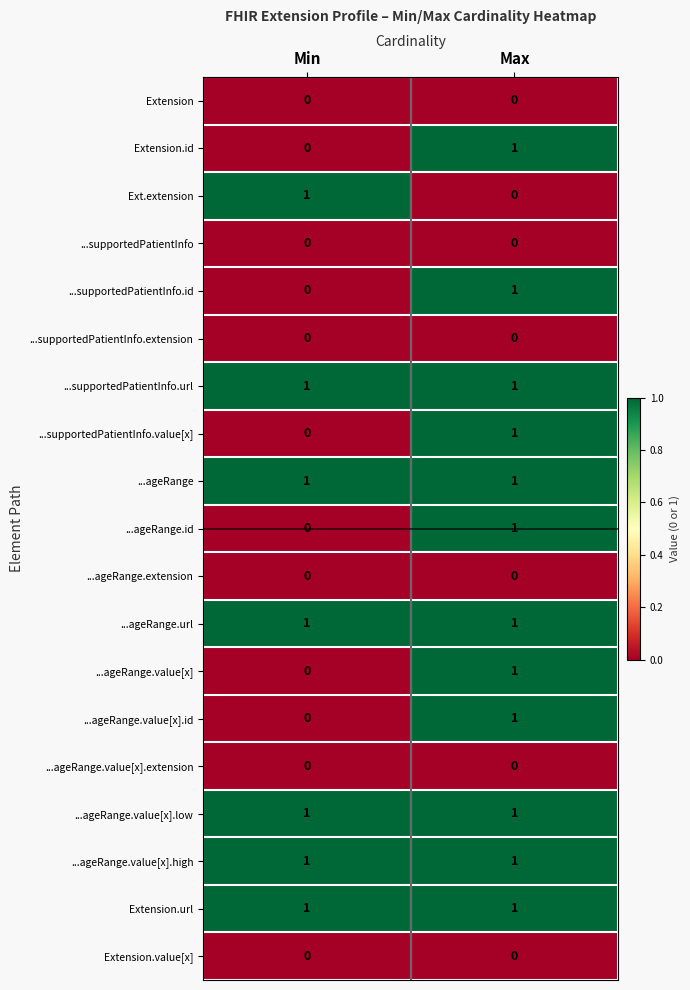

What is the maximum value shown in the chart?

1